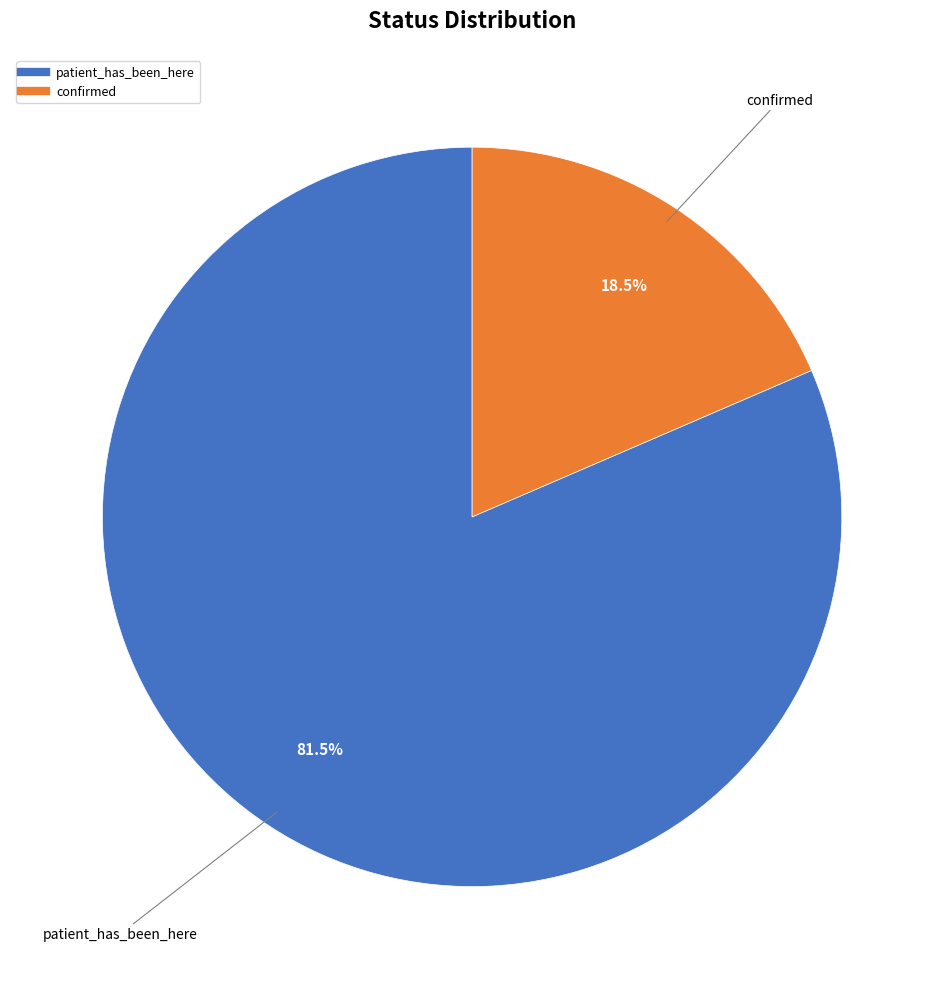

Which category accounts for the majority?

patient_has_been_here